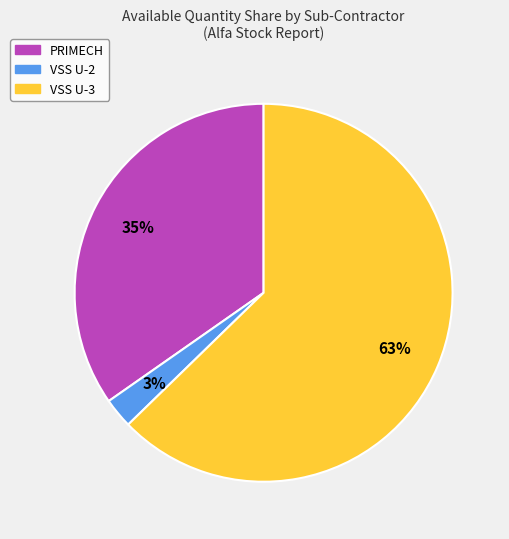

To the nearest percent, what is the average slice percentage?

33%